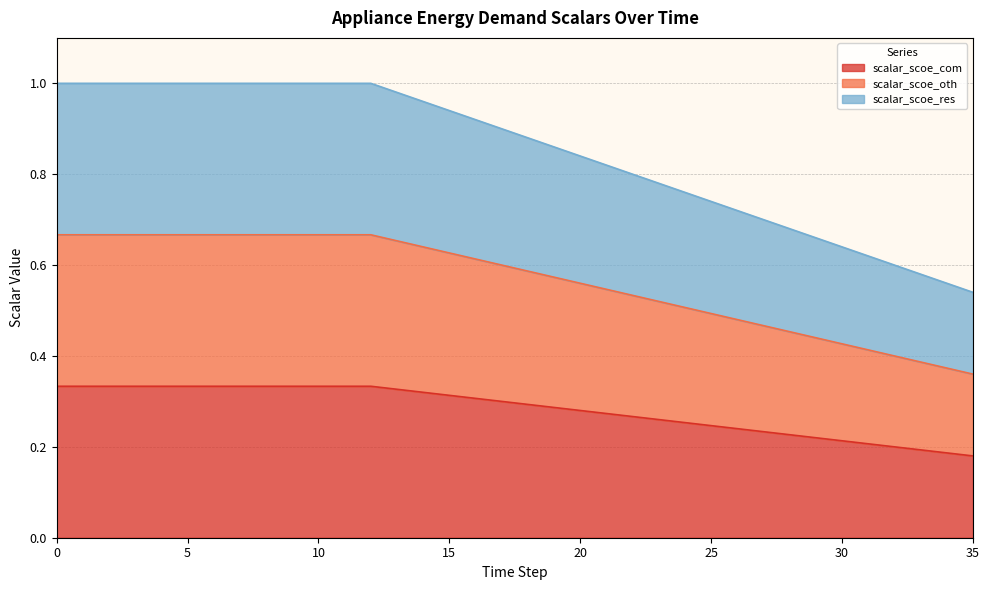

What is the maximum value for scalar_scoe_com?

0.3